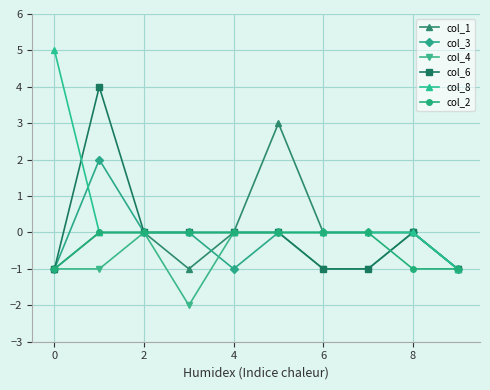

Reading left to right, what are all the values shown in this chart?

col_1: -1	0	0	-1	0	3	0	0	0	-1
col_3: -1	2	0	0	-1	0	0	0	0	-1
col_4: -1	-1	0	-2	0	0	-1	-1	0	-1
col_6: -1	4	0	0	0	0	-1	-1	0	-1
col_8: 5	0	0	0	0	0	0	0	0	-1
col_2: -1	0	0	0	0	0	0	0	-1	-1